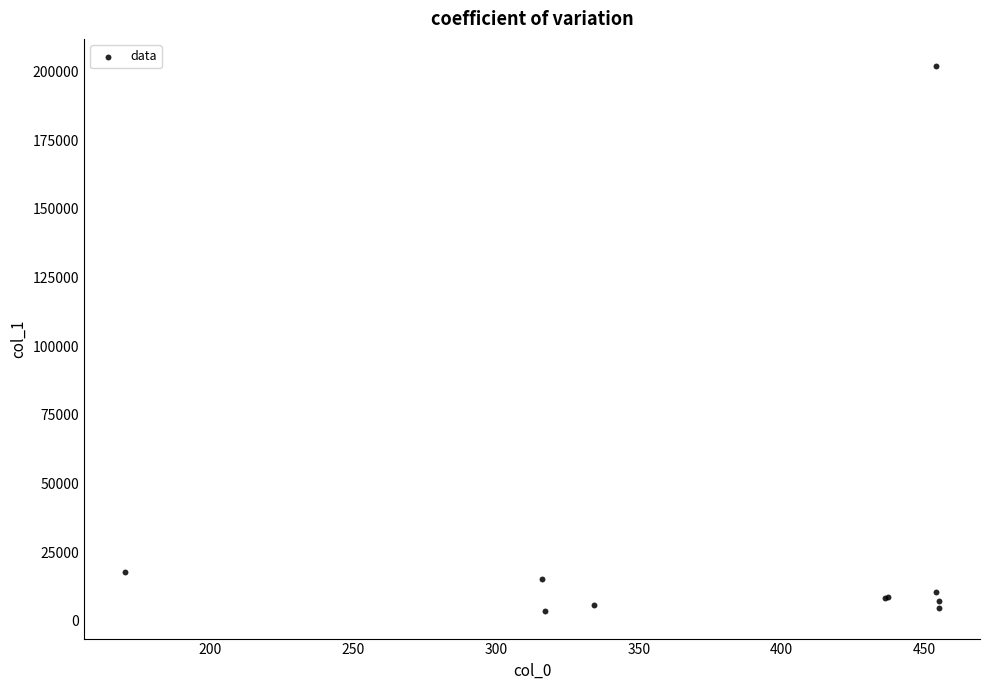

What Y value in the scatter plot is closest to 102680?

17852.7